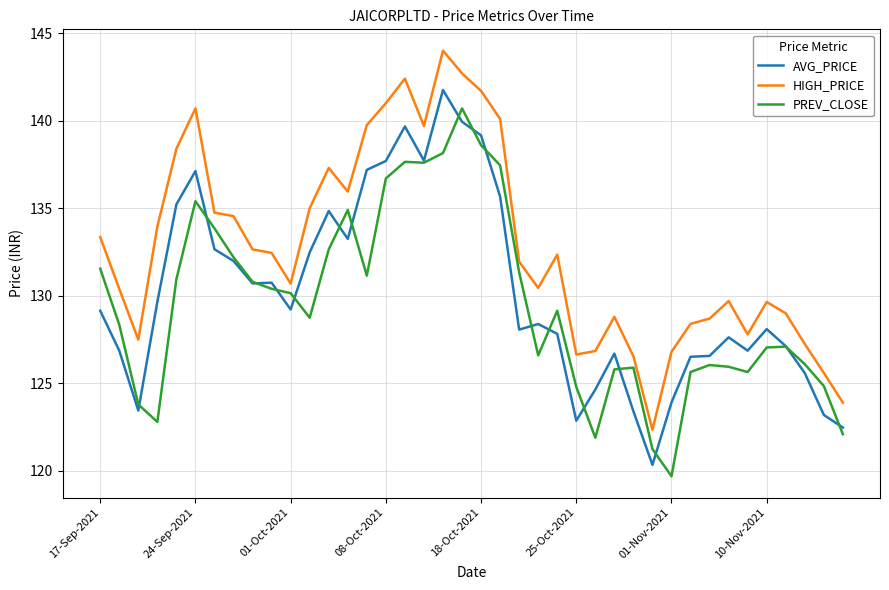

True or false: PREV_CLOSE and HIGH_PRICE intersect in this chart.

False